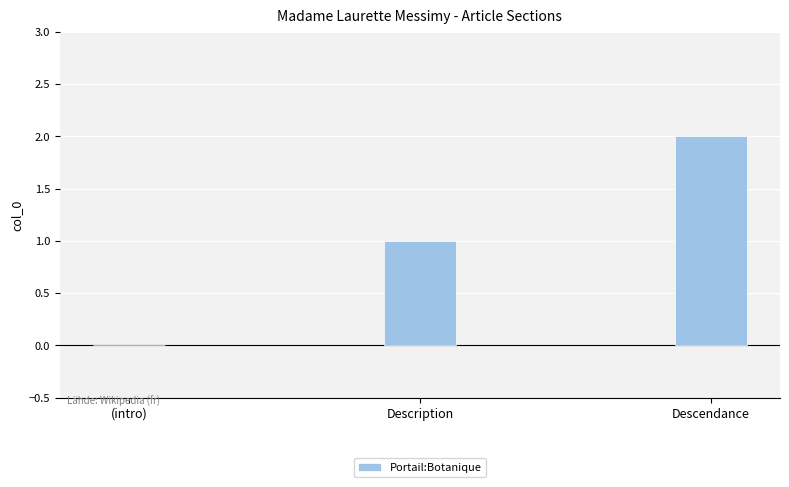

How many values are between 0 and 2?

3